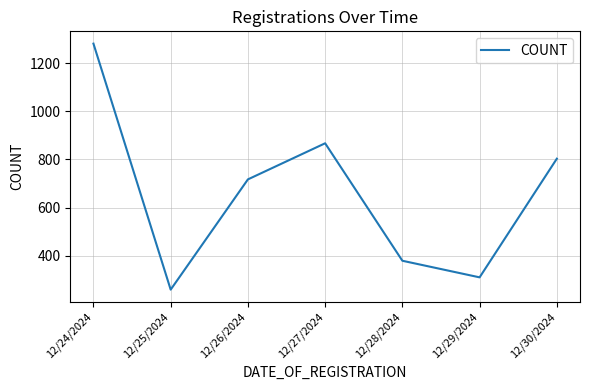

What is the maximum value shown in the chart?

1281